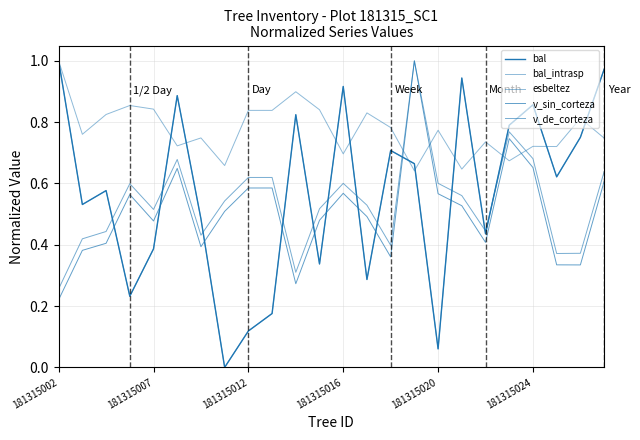

Does the chart display data point markers on the line(s)?

No